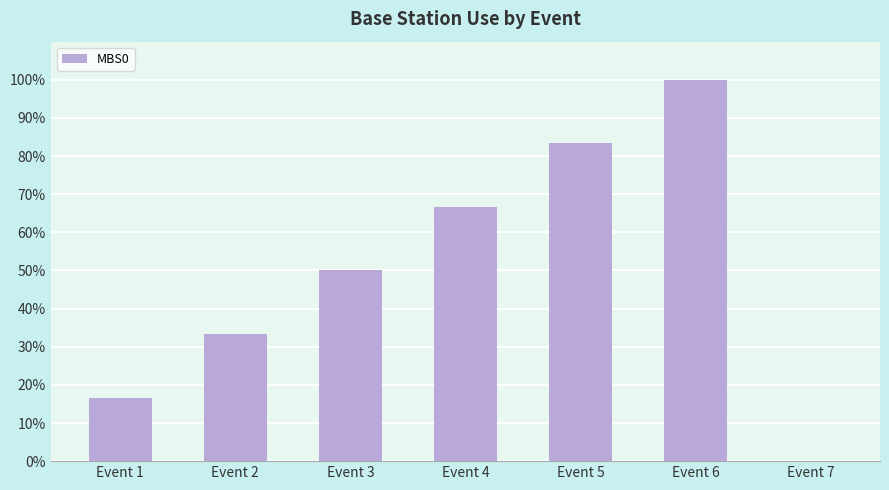

How many values are between 0 and 1?

7